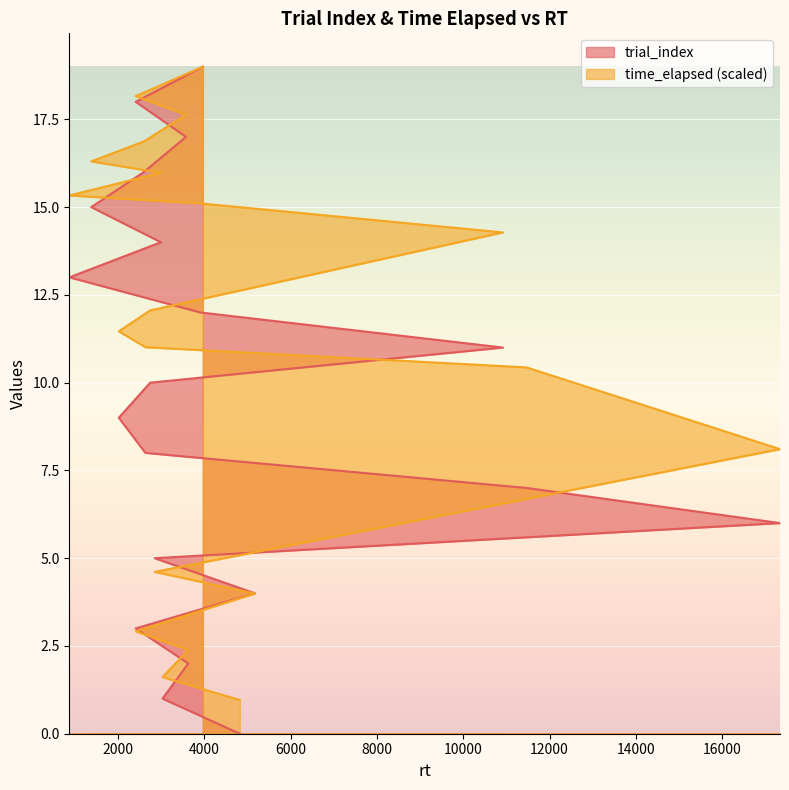

How many data points in trial_index are less than 10?

10